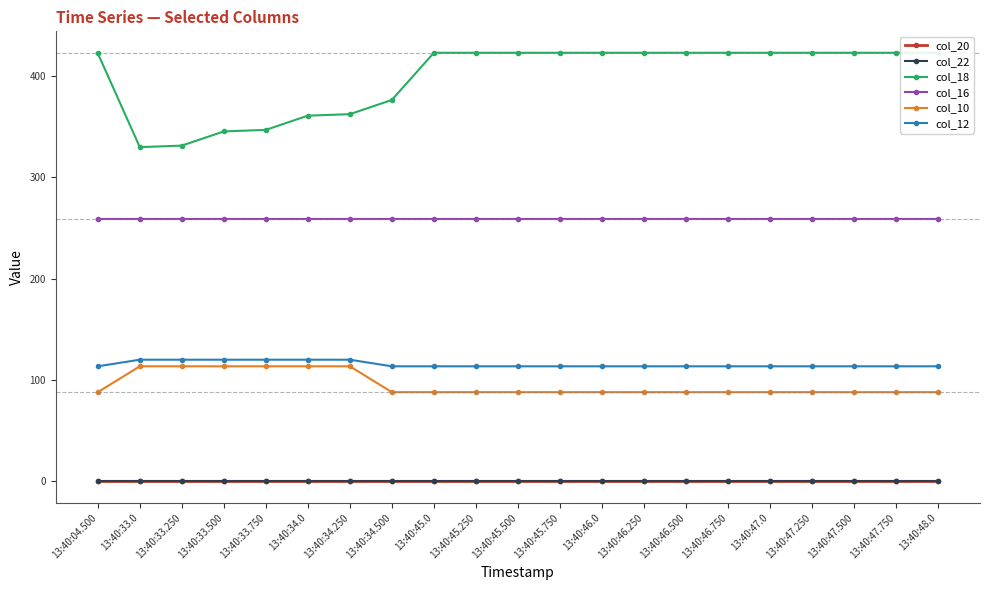

Which has a higher value, 13:40:46.0 or 13:40:33.750?

13:40:46.0